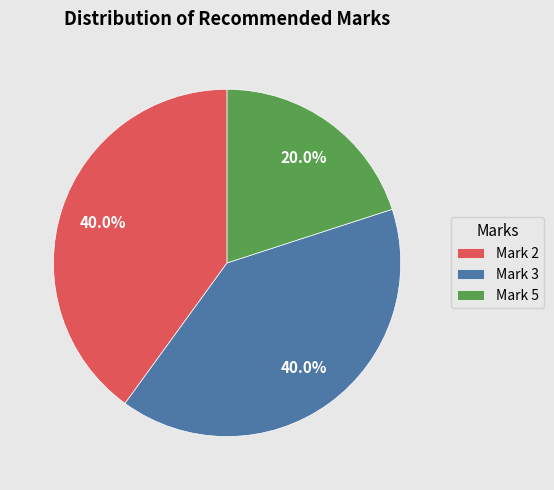

Is there any slice that represents more than half of the pie?

No